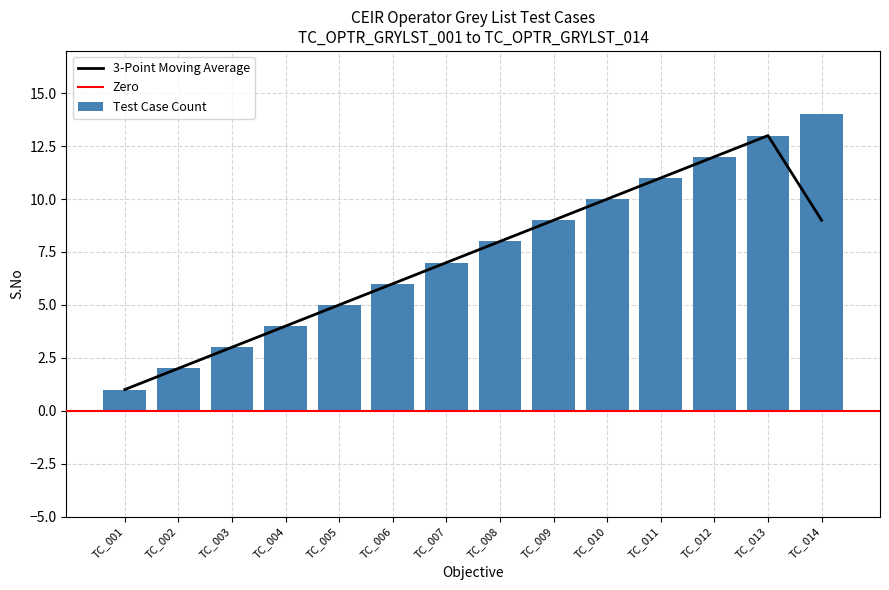

Is it true that Test Case Count equals 4 at TC_004?

True